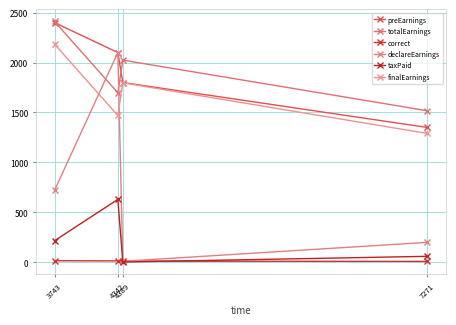

Count the number of categories in the chart.

4